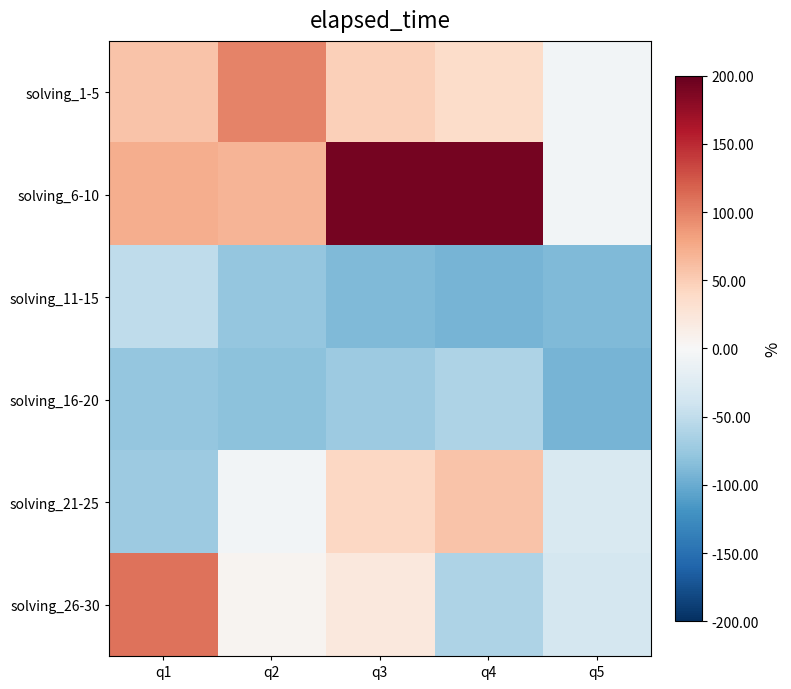

Count the number of categories in the chart.

5